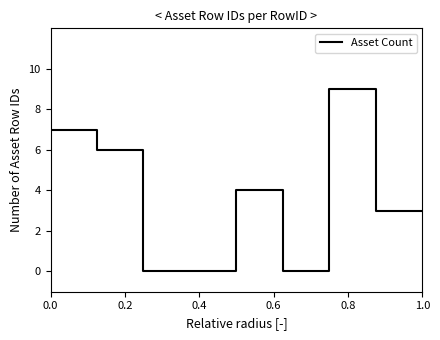

What is the difference between the maximum and minimum values?

9